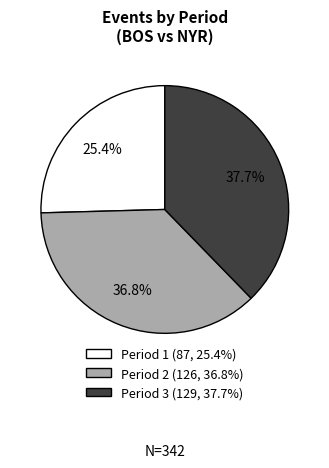

Rank the categories by value from highest to lowest.

Period 3, Period 2, Period 1